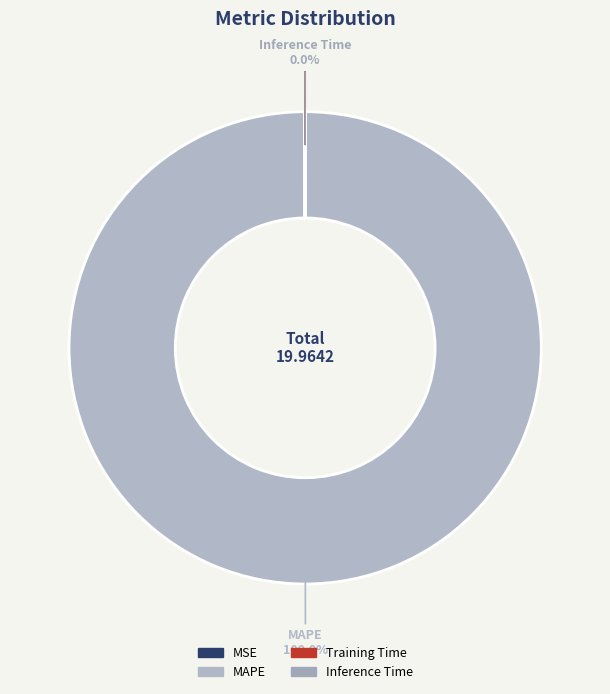

Is there a majority slice in this chart?

Yes